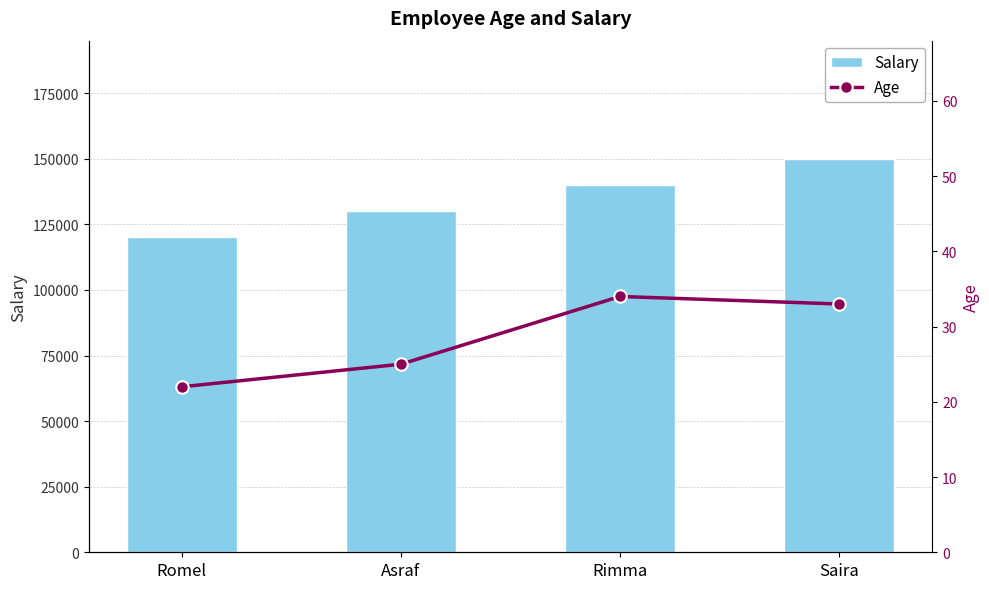

The Salary series shows 228472 at Saira. True or false?

False